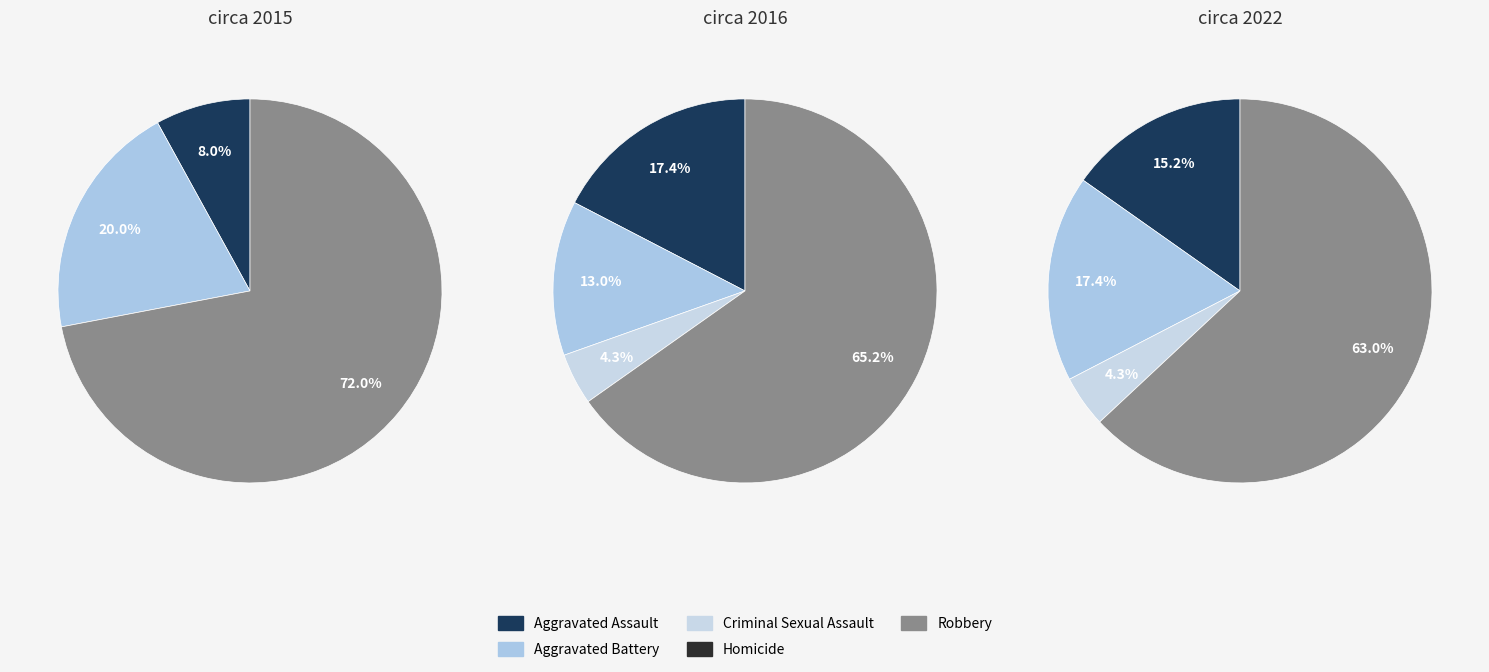

Which category accounts for the majority?

Robbery